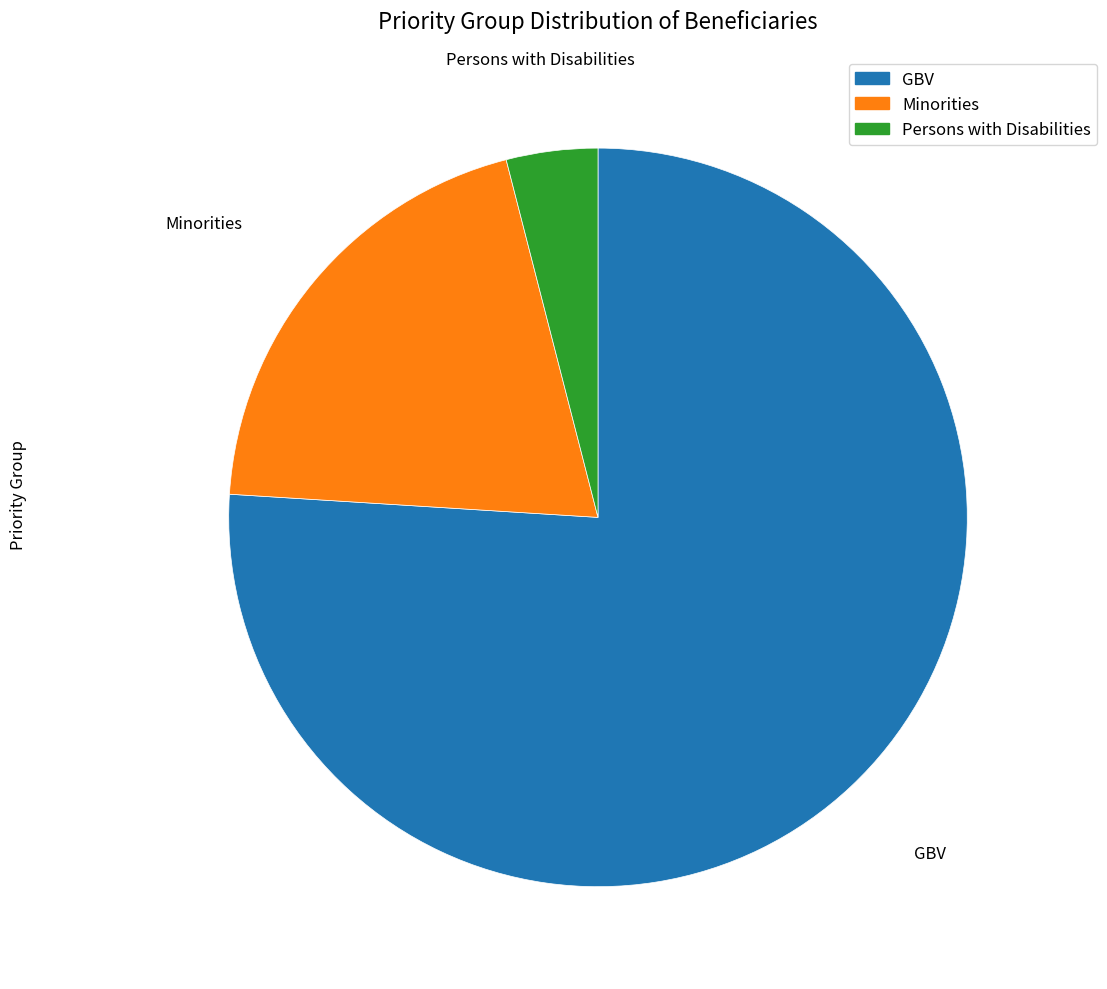

How many segments does this pie chart have?

3